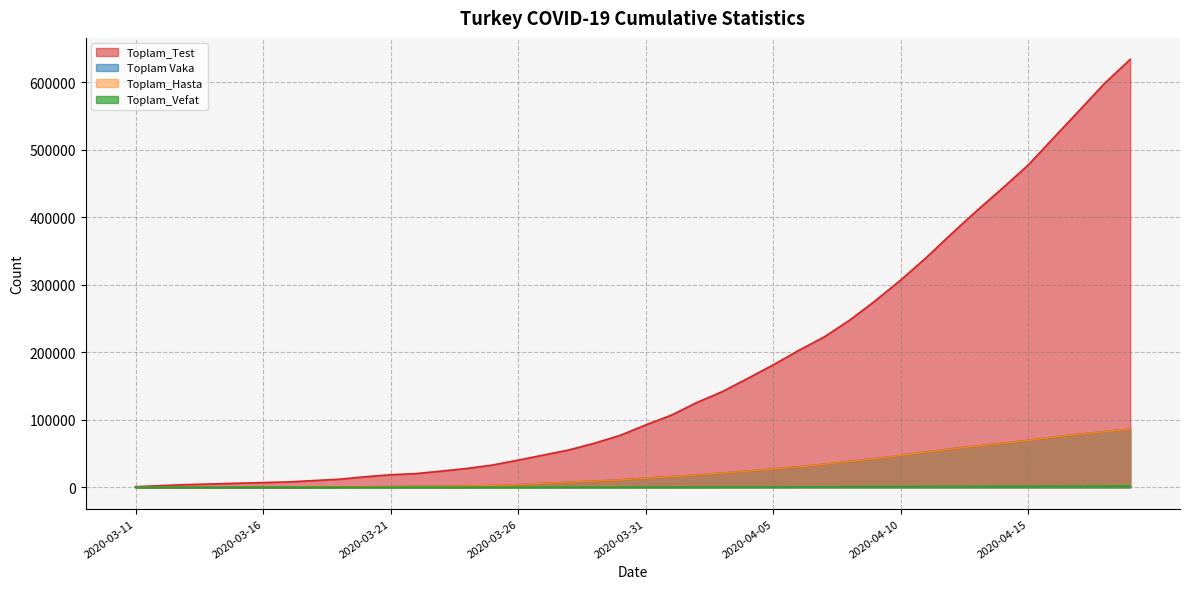

Reading left to right, what are all the values shown in this chart?

Toplam_Test: 2020-03-11=940	2020-03-12=2470	2020-03-13=4000	2020-03-14=5000	2020-03-15=6000	2020-03-16=7000	2020-03-17=8002	2020-03-18=10000	2020-03-19=11981	2020-03-20=15637	2020-03-21=18590	2020-03-22=20345	2020-03-23=24017	2020-03-24=27969	2020-03-25=33004	2020-03-26=40290	2020-03-27=47823	2020-03-28=55464	2020-03-29=65446	2020-03-30=76981	2020-03-31=92403	2020-04-01=106799	2020-04-02=125556	2020-04-03=141716	2020-04-04=161380	2020-04-05=181445	2020-04-06=202845	2020-04-07=222868	2020-04-08=247768	2020-04-09=276346	2020-04-10=307210	2020-04-11=340380	2020-04-12=376100	2020-04-13=410556	2020-04-14=443626	2020-04-15=477716	2020-04-16=518143	2020-04-17=558413	2020-04-18=598933	2020-04-19=634277
Toplam Vaka: 2020-03-11=1	2020-03-12=1	2020-03-13=5	2020-03-14=6	2020-03-15=18	2020-03-16=47	2020-03-17=98	2020-03-18=191	2020-03-19=359	2020-03-20=670	2020-03-21=947	2020-03-22=1236	2020-03-23=1529	2020-03-24=1872	2020-03-25=2433	2020-03-26=3629	2020-03-27=5698	2020-03-28=7402	2020-03-29=9217	2020-03-30=10827	2020-03-31=13531	2020-04-01=15679	2020-04-02=18135	2020-04-03=20921	2020-04-04=23934	2020-04-05=27069	2020-04-06=30217	2020-04-07=34109	2020-04-08=38226	2020-04-09=42282	2020-04-10=47029	2020-04-11=52167	2020-04-12=56956	2020-04-13=61049	2020-04-14=65111	2020-04-15=69392	2020-04-16=74193	2020-04-17=78546	2020-04-18=82329	2020-04-19=86306
Toplam_Hasta: 2020-03-11=1	2020-03-12=1	2020-03-13=2	2020-03-14=5	2020-03-15=18	2020-03-16=47	2020-03-17=98	2020-03-18=191	2020-03-19=359	2020-03-20=670	2020-03-21=947	2020-03-22=1236	2020-03-23=1529	2020-03-24=1872	2020-03-25=2433	2020-03-26=3629	2020-03-27=5698	2020-03-28=7402	2020-03-29=9217	2020-03-30=10827	2020-03-31=13531	2020-04-01=15679	2020-04-02=18135	2020-04-03=20921	2020-04-04=23934	2020-04-05=27069	2020-04-06=30217	2020-04-07=34109	2020-04-08=38226	2020-04-09=42282	2020-04-10=47029	2020-04-11=52167	2020-04-12=56956	2020-04-13=61049	2020-04-14=65111	2020-04-15=69392	2020-04-16=74193	2020-04-17=78546	2020-04-18=82329	2020-04-19=86306
Toplam_Vefat: 2020-03-11=0	2020-03-12=0	2020-03-13=0	2020-03-14=0	2020-03-15=0	2020-03-16=0	2020-03-17=1	2020-03-18=2	2020-03-19=4	2020-03-20=9	2020-03-21=21	2020-03-22=30	2020-03-23=37	2020-03-24=44	2020-03-25=59	2020-03-26=75	2020-03-27=92	2020-03-28=108	2020-03-29=131	2020-03-30=168	2020-03-31=214	2020-04-01=277	2020-04-02=356	2020-04-03=425	2020-04-04=501	2020-04-05=574	2020-04-06=649	2020-04-07=725	2020-04-08=812	2020-04-09=908	2020-04-10=1006	2020-04-11=1101	2020-04-12=1198	2020-04-13=1296	2020-04-14=1403	2020-04-15=1518	2020-04-16=1643	2020-04-17=1769	2020-04-18=1890	2020-04-19=2017